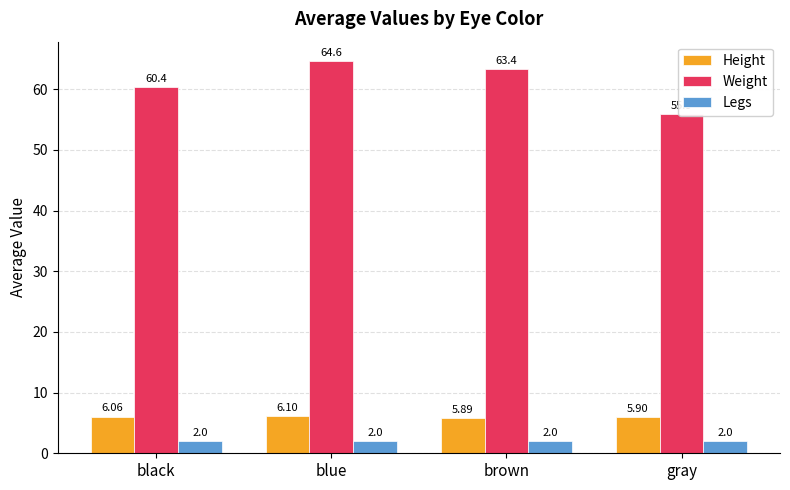

What is the maximum value for Height?

6.1